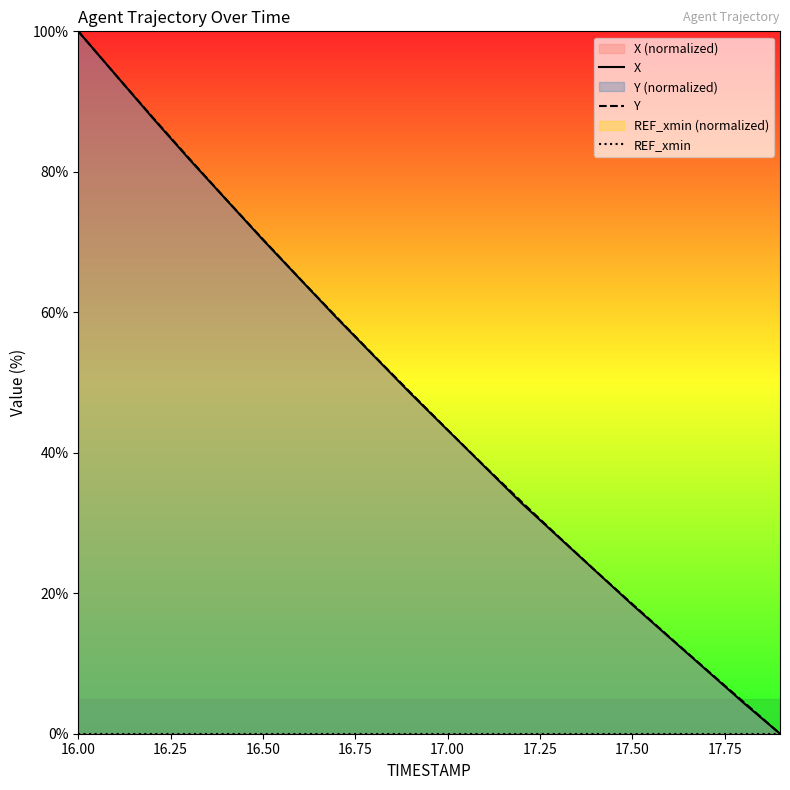

How many values in the X series exceed 48?

10